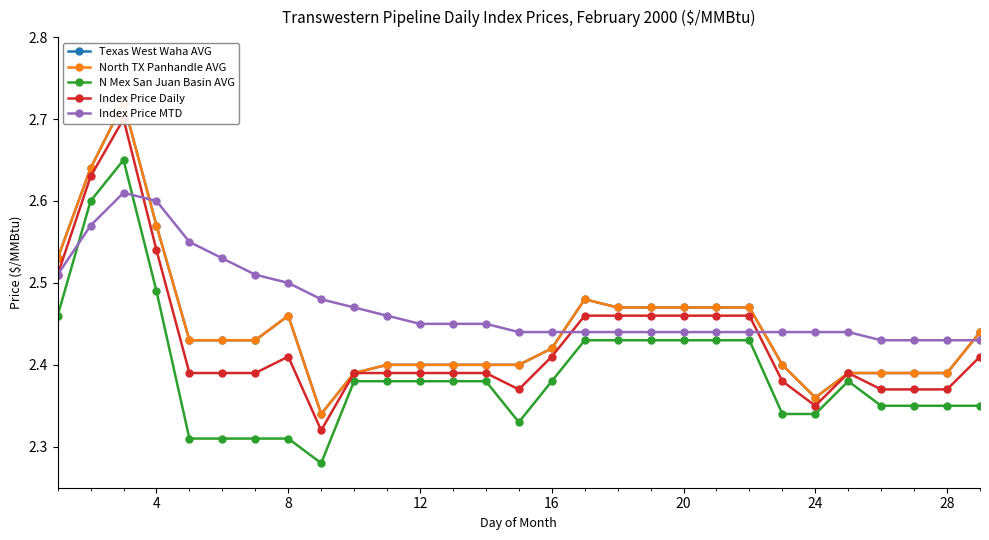

What is the maximum value for N Mex San Juan Basin AVG?

2.6